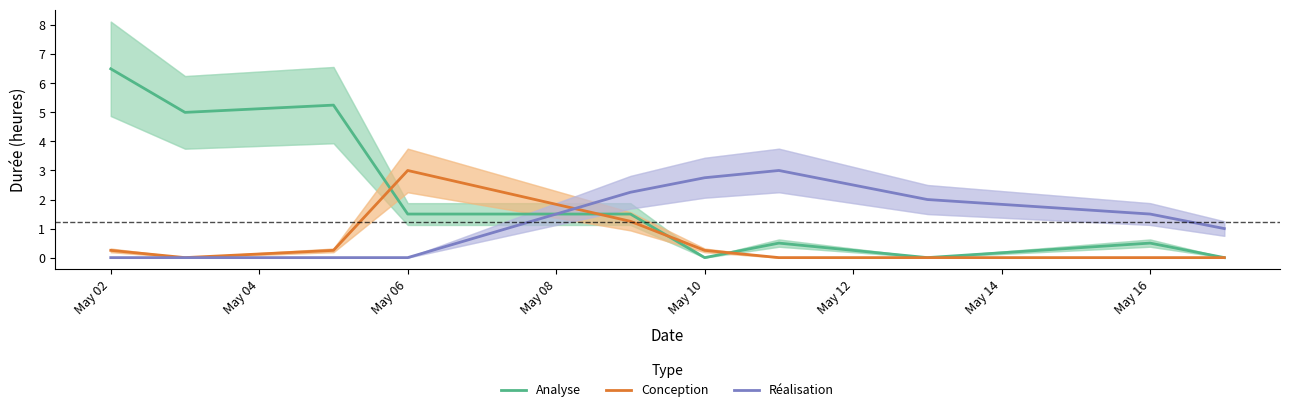

What is the highest value of the Analyse series?

6.5